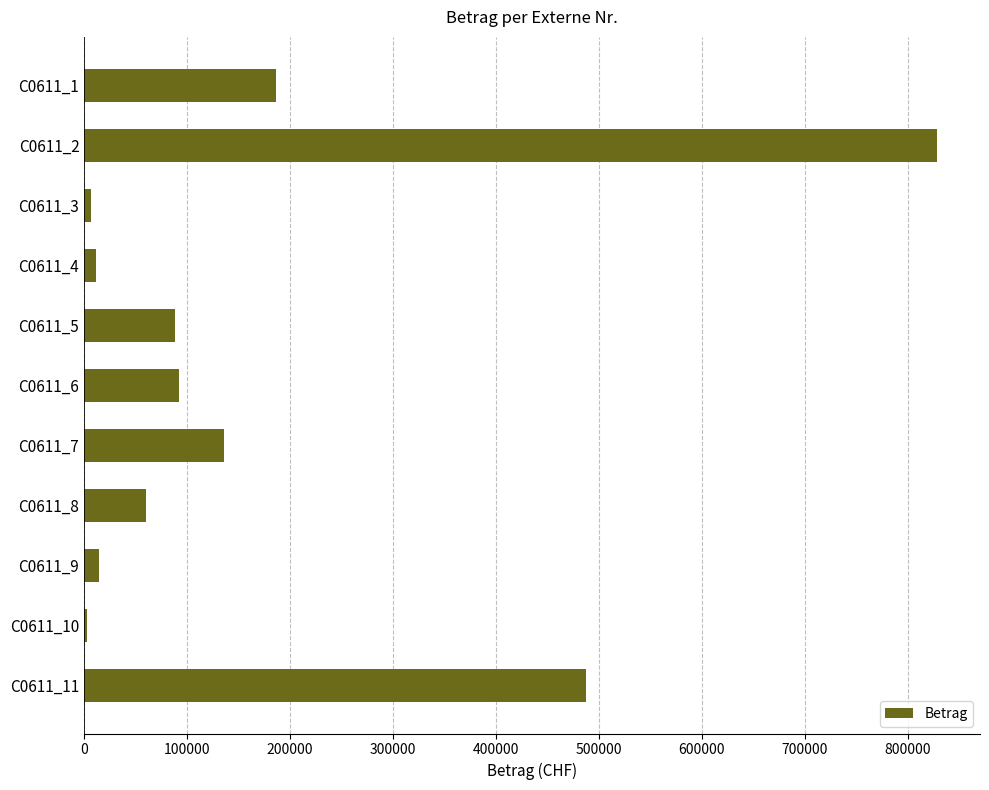

What is the difference between the maximum and minimum values?

826023.4